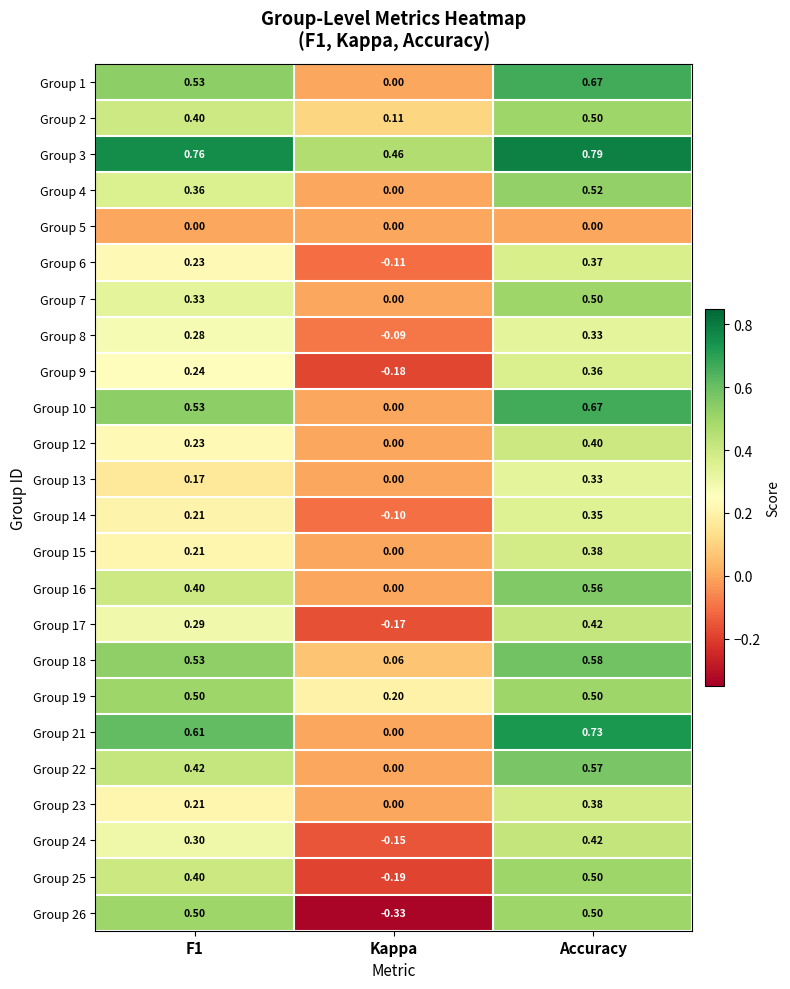

Which series has the widest spread of values?

Group 26